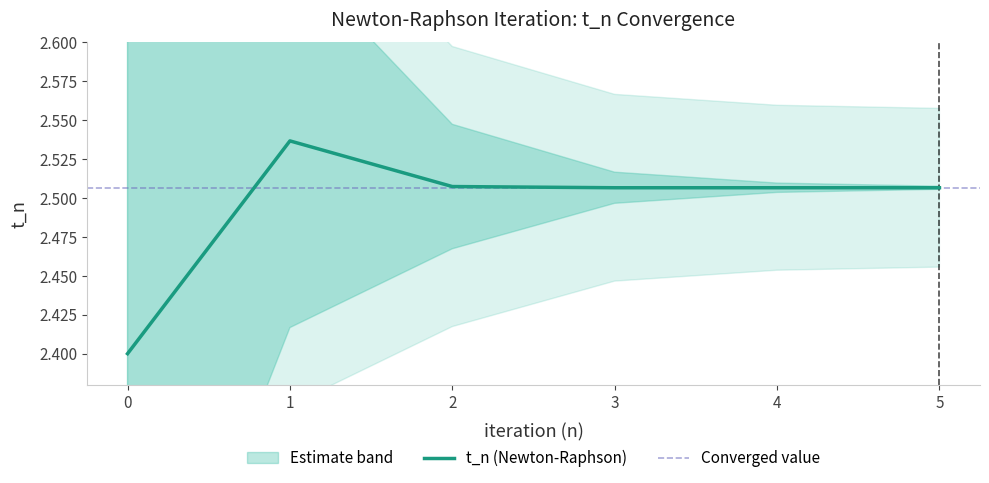

Count the number of categories in the chart.

6